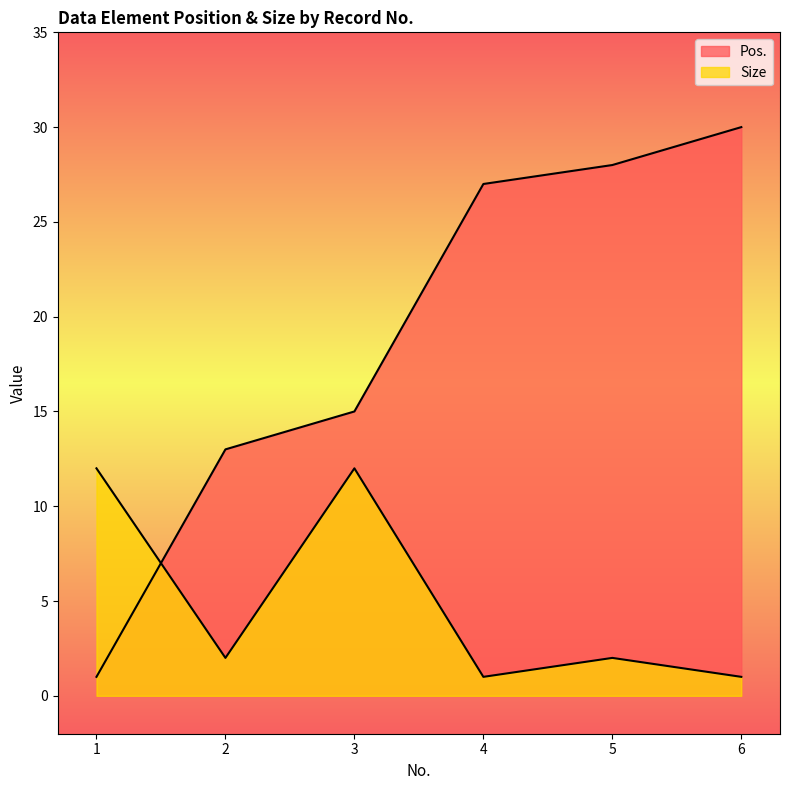

What is the value of the Size point at the 6th from the left?

1